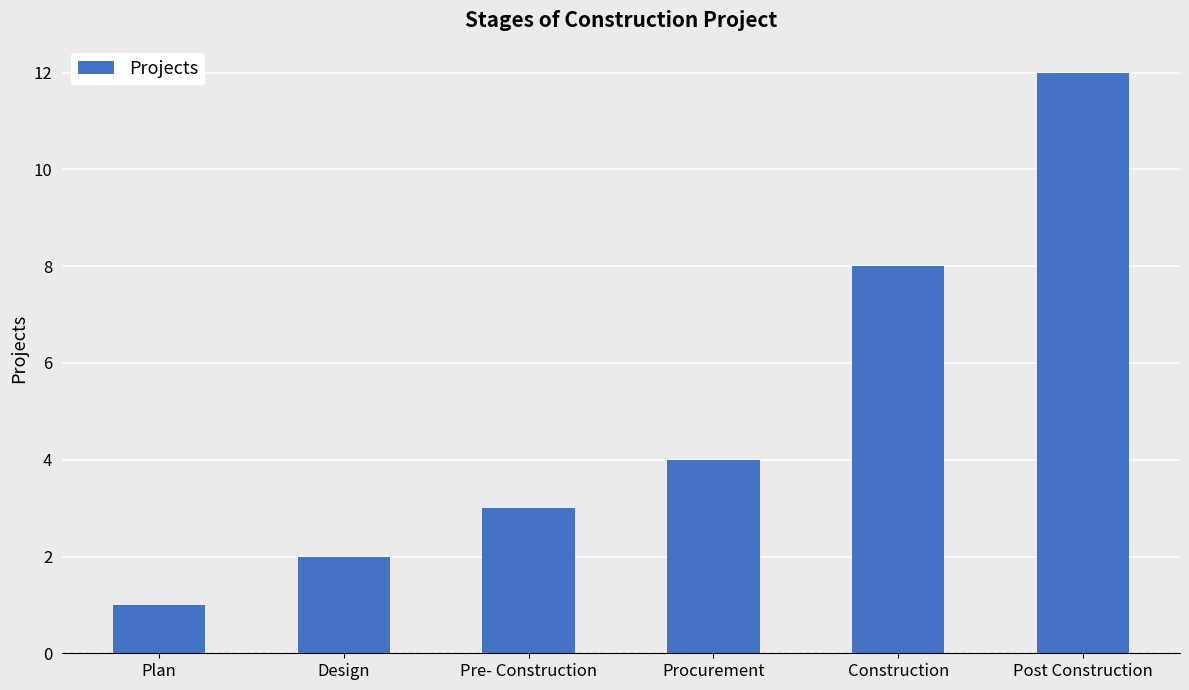

What is the average value?

5